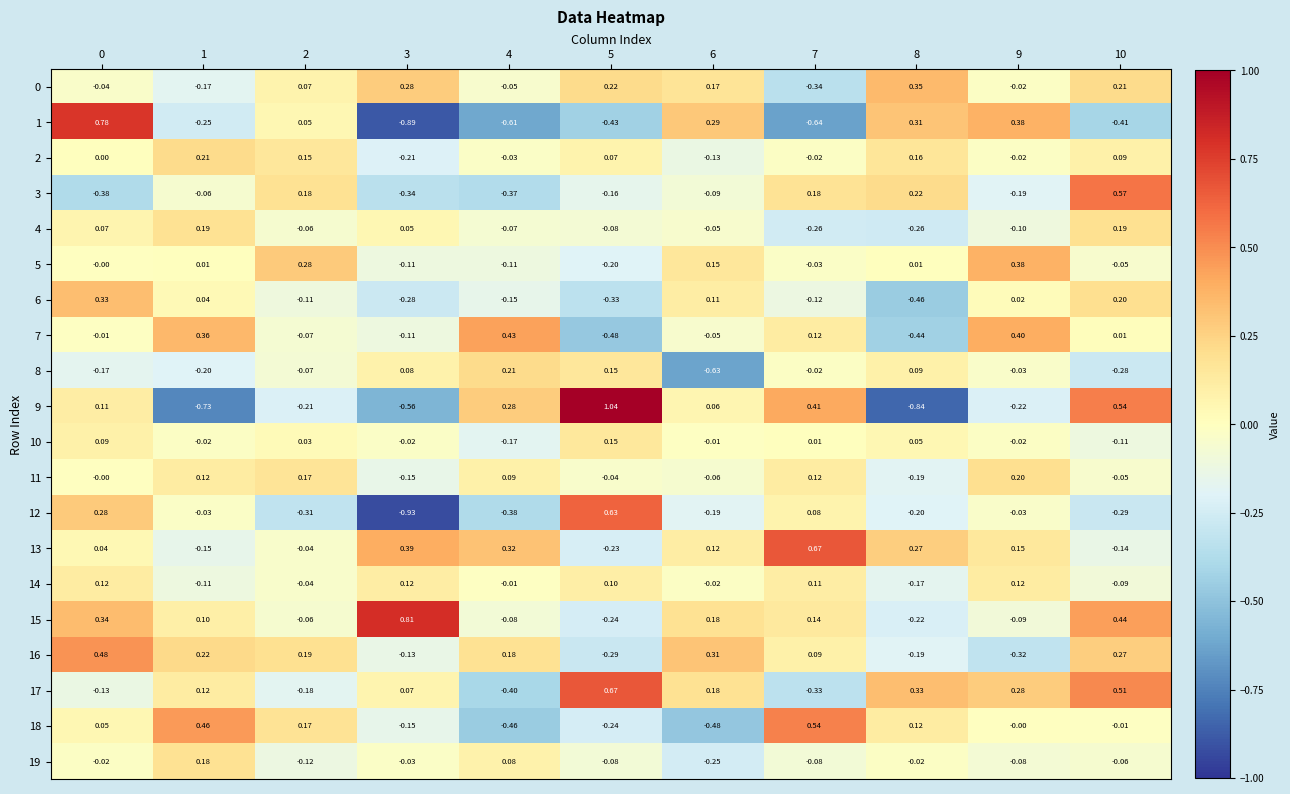

Which series has the largest total across all categories?

13